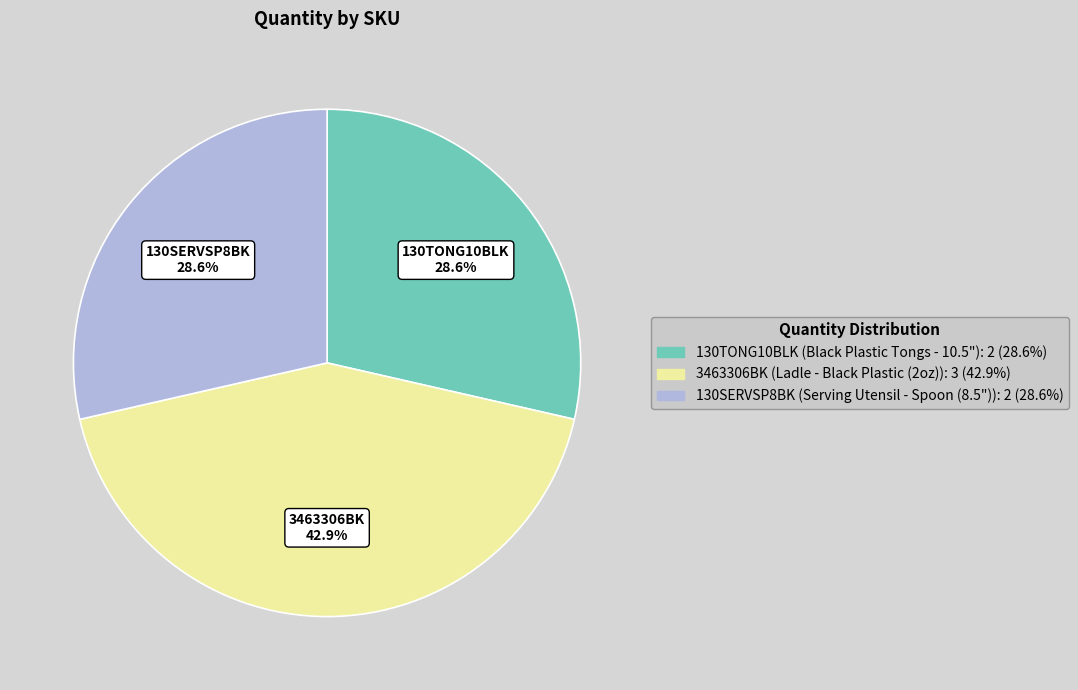

True or false: 130TONG10BLK accounts for 29% of the total.

True